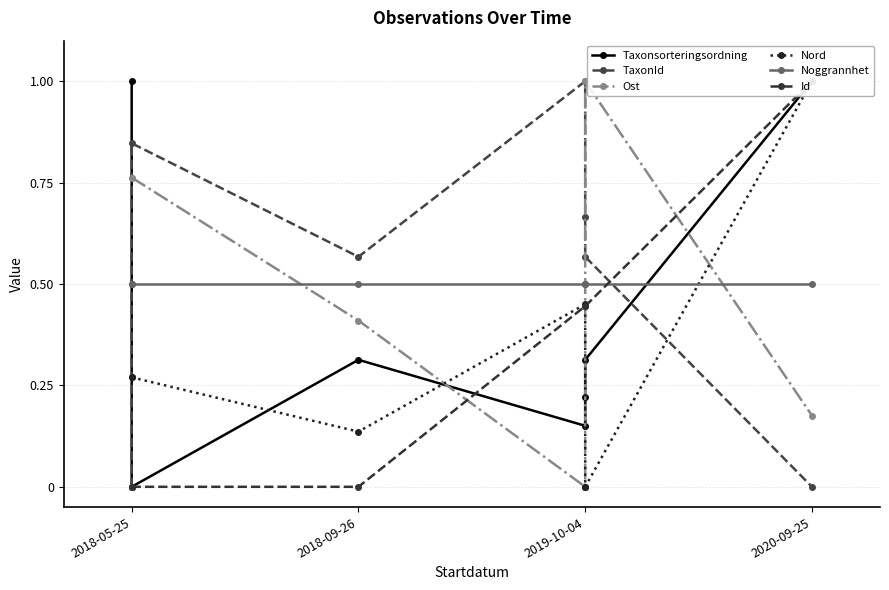

How many intersections are there between Nord and Ost?

3